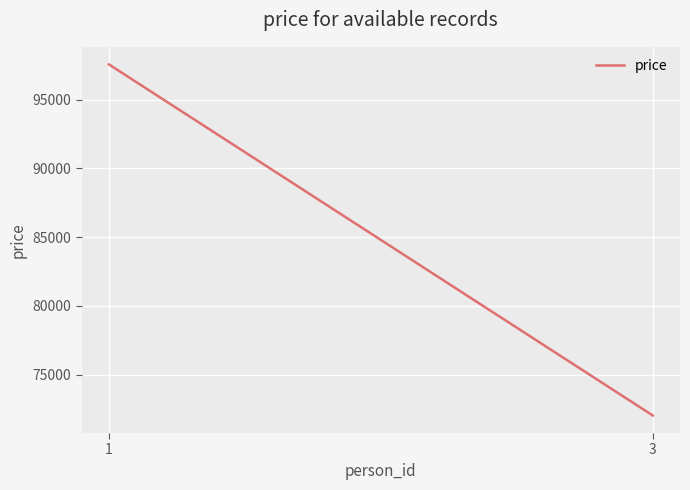

At which category does the chart reach its minimum across all series?

3